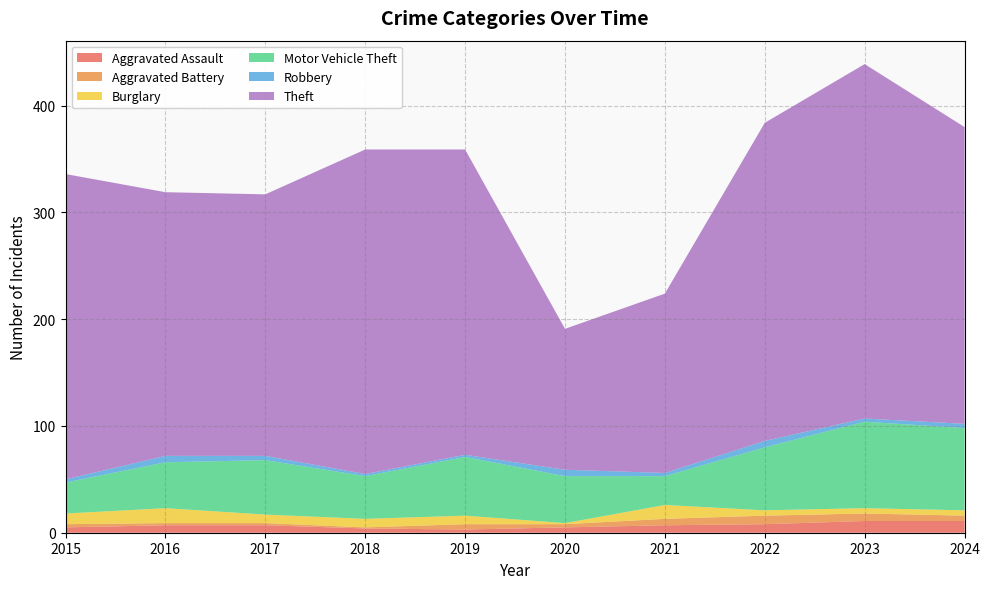

Reading right to left, list all the values displayed in this chart.

Aggravated Assault: 2024=11	2023=11	2022=8	2021=7	2020=5	2019=3	2018=4	2017=7	2016=7	2015=5
Aggravated Battery: 2024=5	2023=7	2022=8	2021=6	2020=3	2019=5	2018=1	2017=2	2016=2	2015=3
Burglary: 2024=5	2023=5	2022=5	2021=13	2020=1	2019=8	2018=8	2017=8	2016=14	2015=10
Motor Vehicle Theft: 2024=77	2023=81	2022=59	2021=27	2020=44	2019=55	2018=40	2017=51	2016=43	2015=29
Robbery: 2024=4	2023=3	2022=6	2021=3	2020=6	2019=2	2018=2	2017=4	2016=6	2015=3
Theft: 2024=278	2023=332	2022=298	2021=168	2020=132	2019=286	2018=304	2017=245	2016=247	2015=286